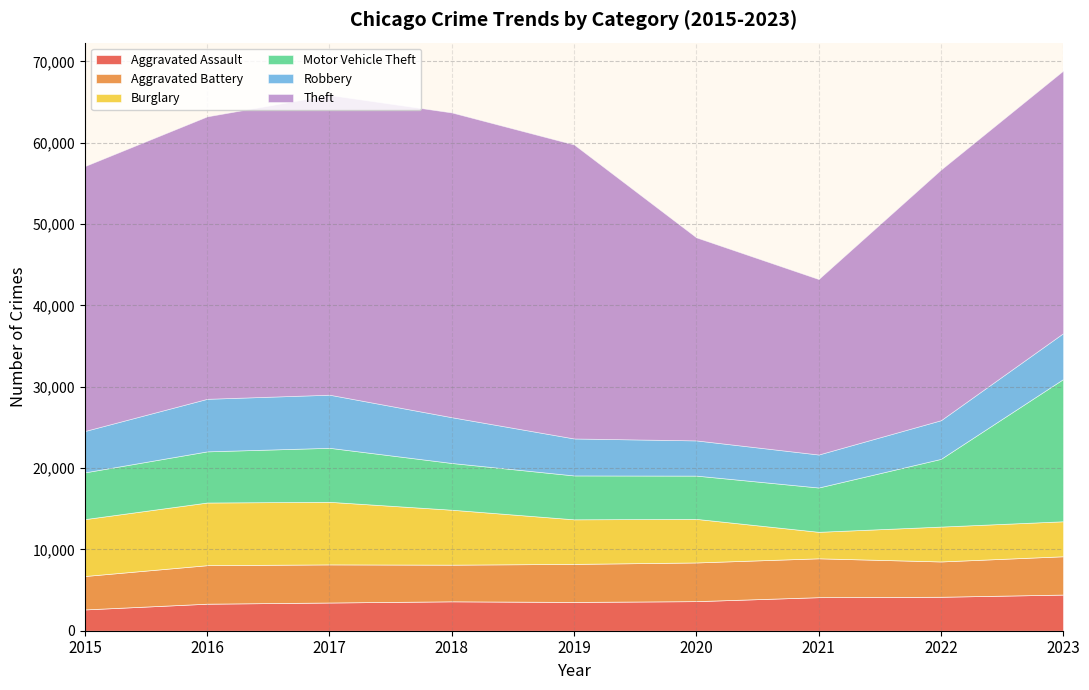

Where does the Robbery series first go above 5087?

2016